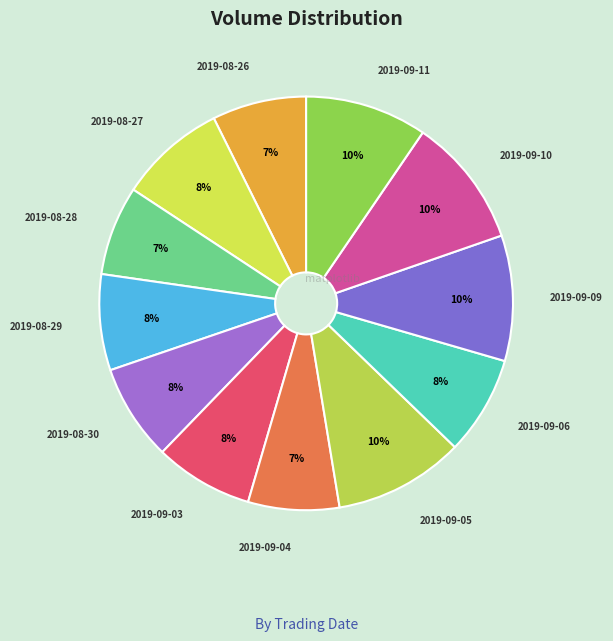

What is the ratio of the value at 2019-09-09 to the value at 2019-09-04?

1.4